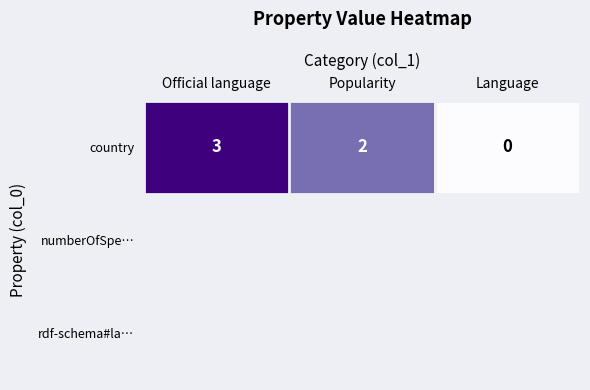

True or false: the data shows 0 at Language.

True